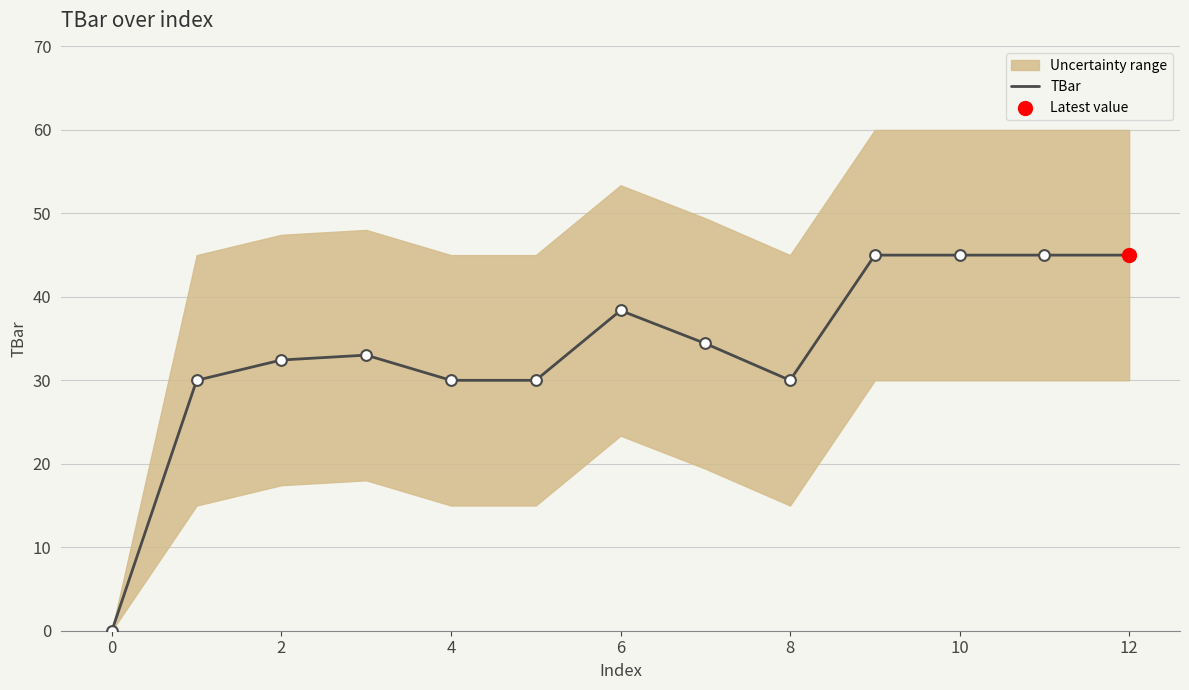

The value of TBar at 6 is 66.6. True or false?

False